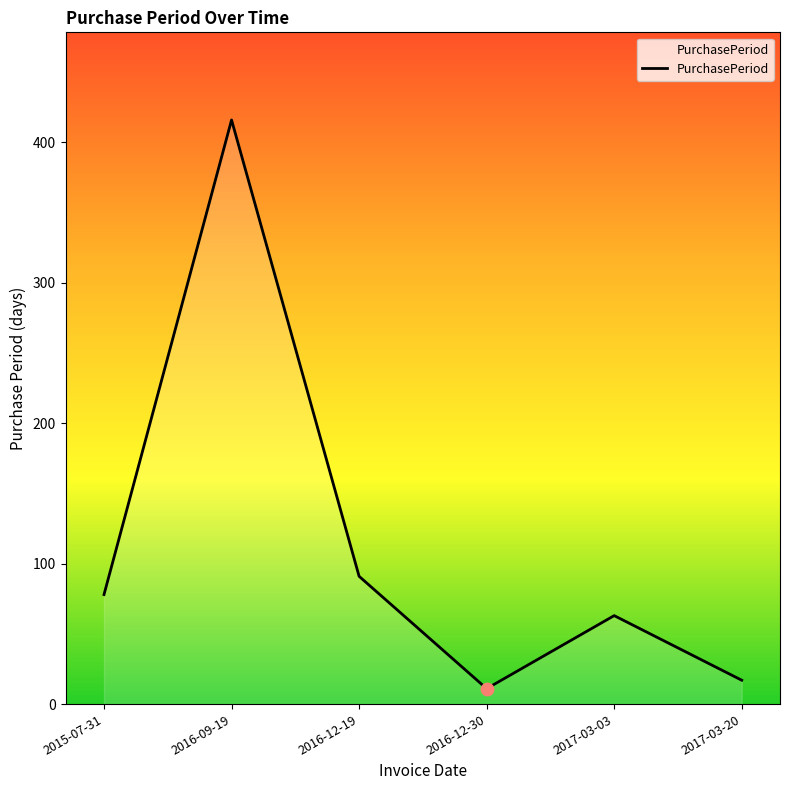

What is the change in value from 2015-07-31 to 2016-09-19?

+338